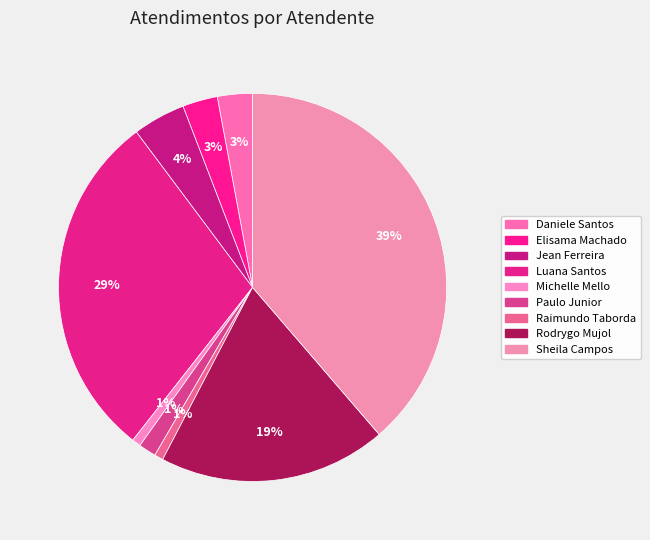

How many segments does this pie chart have?

9